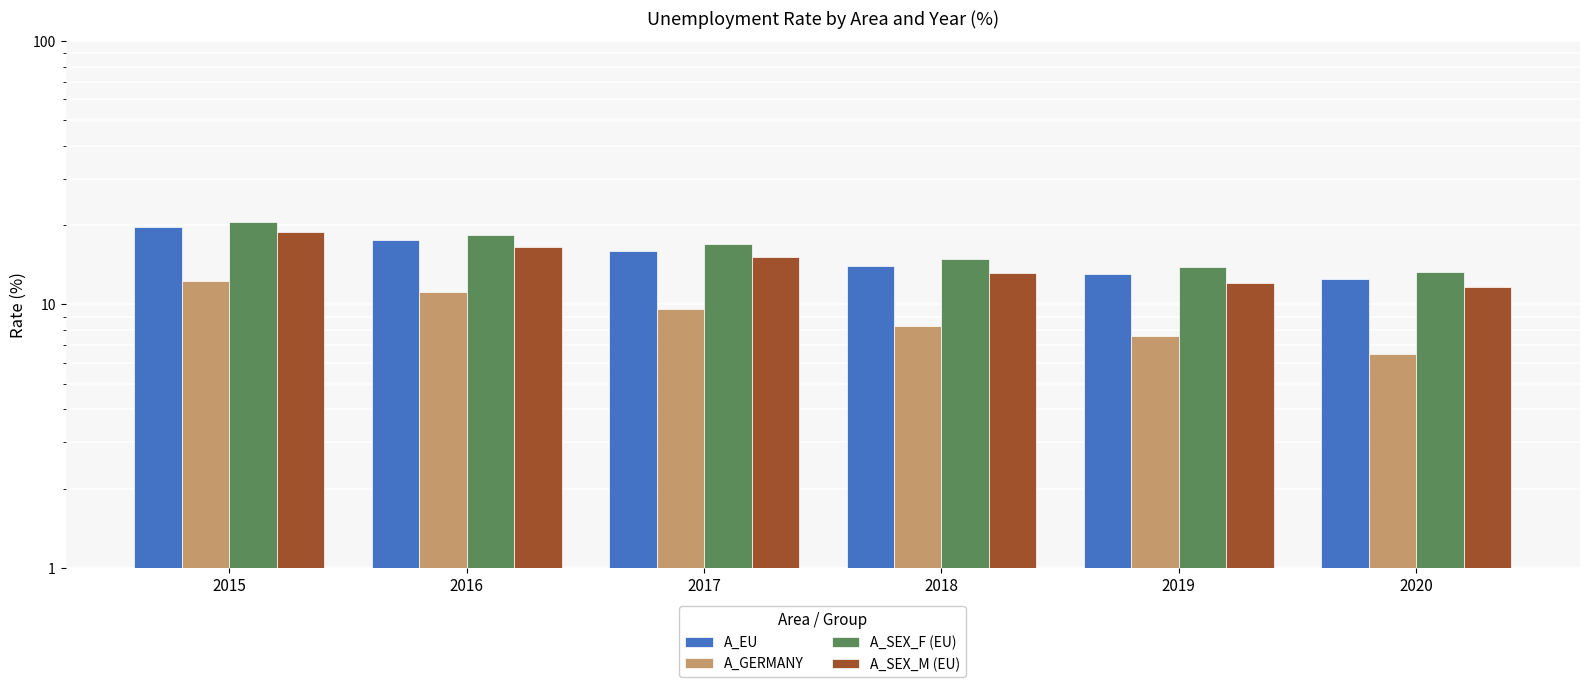

What is the smallest value displayed?

6.5